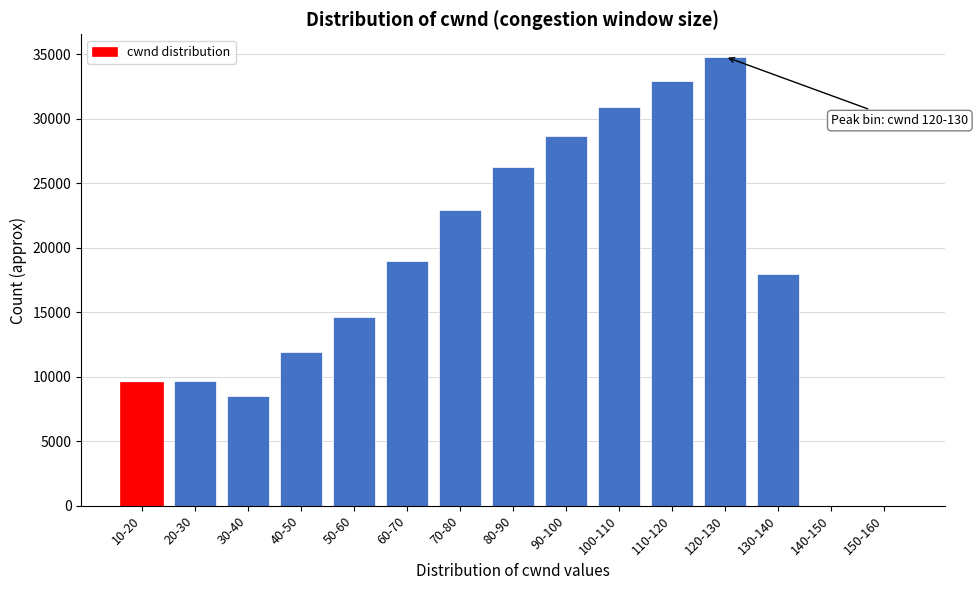

What is the maximum value shown in the chart?

34821.2